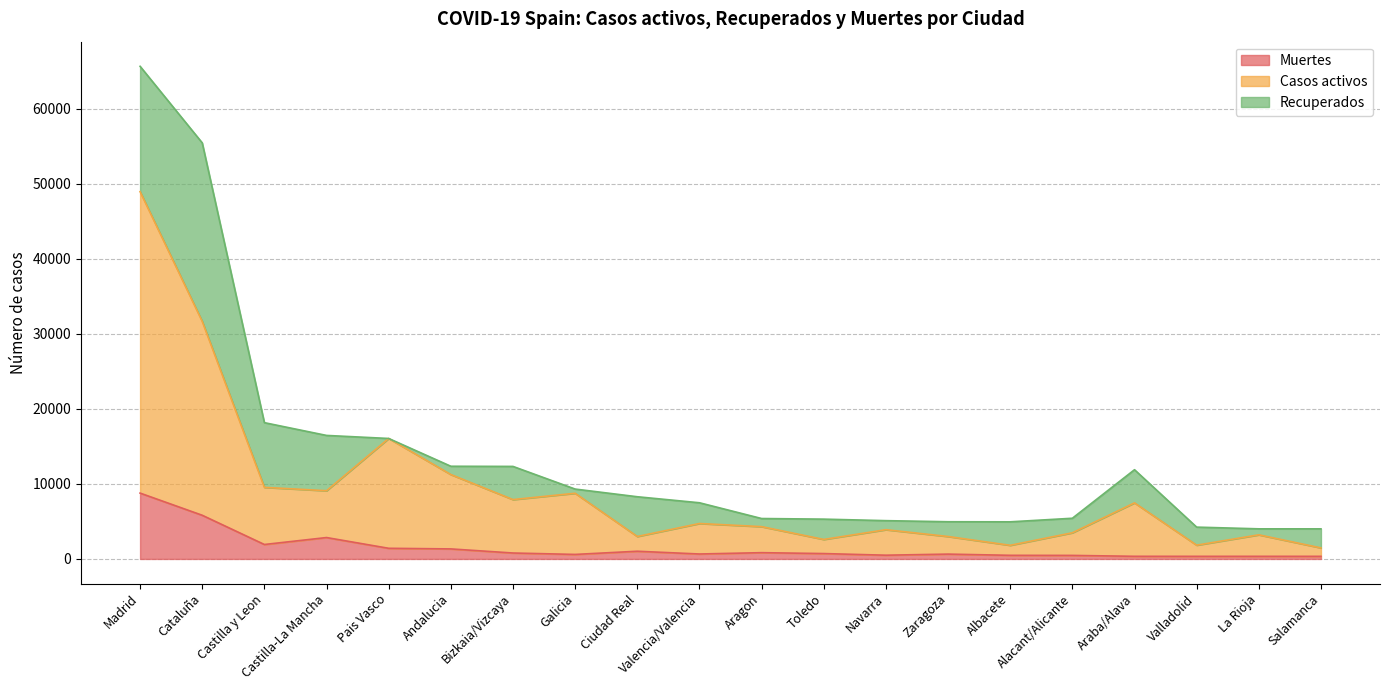

At which category is the sum across all series the highest?

Madrid